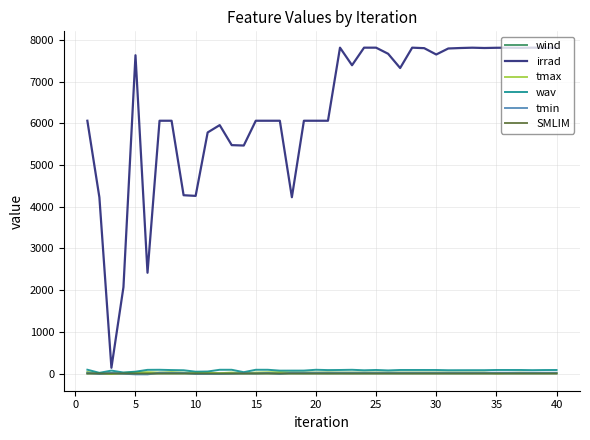

Which series has the widest spread of values?

irrad